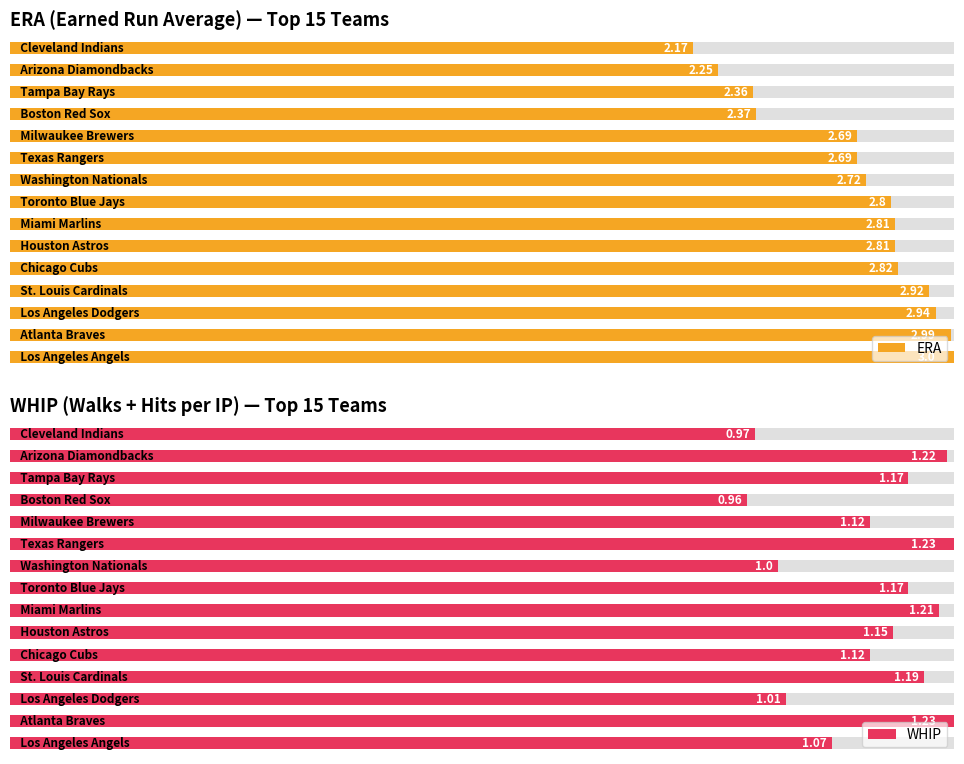

Are the bars grouped side by side (vs. stacked)?

Yes